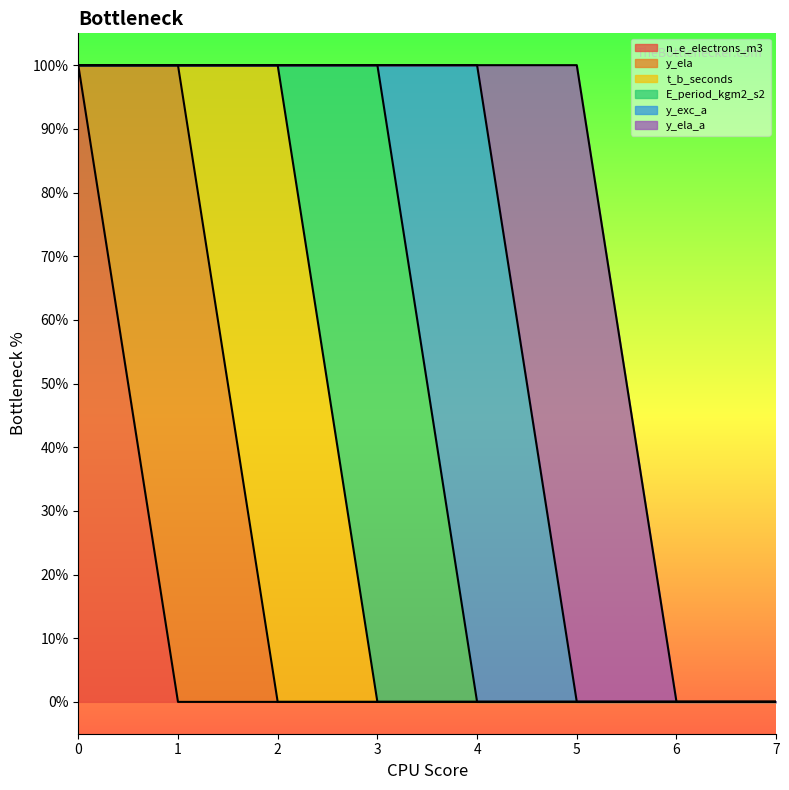

The value of t_b_seconds at 2 is 1. True or false?

True